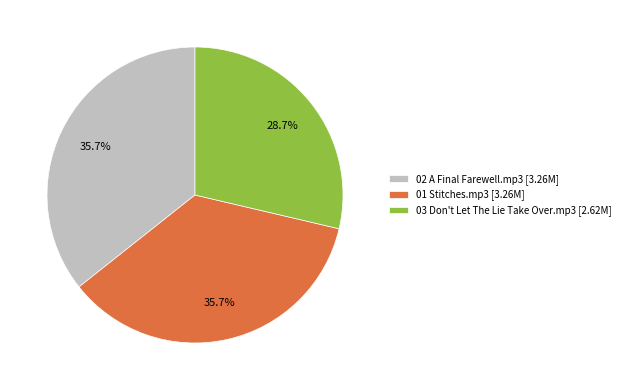

What percentage is the 03 Don't Let The Lie Take Over.mp3 slice, to the nearest percent?

29%